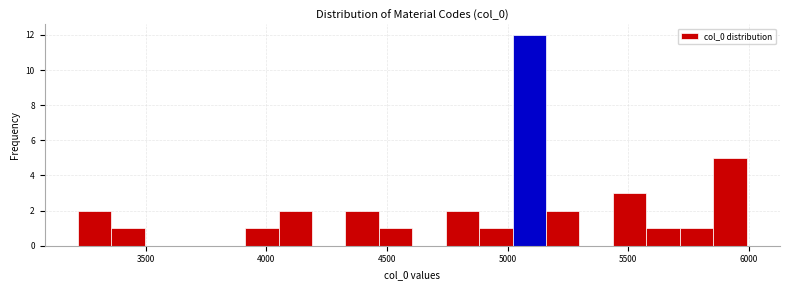

Around what value on the x-axis is the tallest bar? Give the approximate position of its centre, as read against the axis.

5100